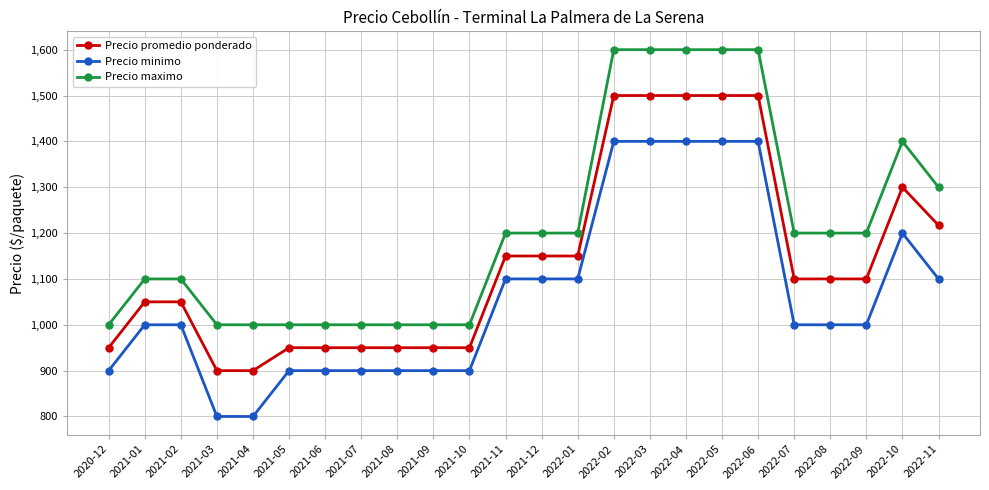

What is the value of the Precio maximo point at the 24th from the left?

1300